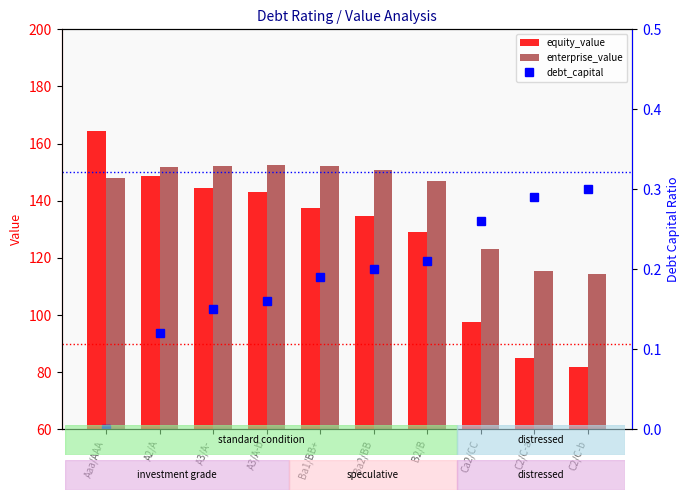

Where does the equity_value series first go above 137?

Aaa/AAA